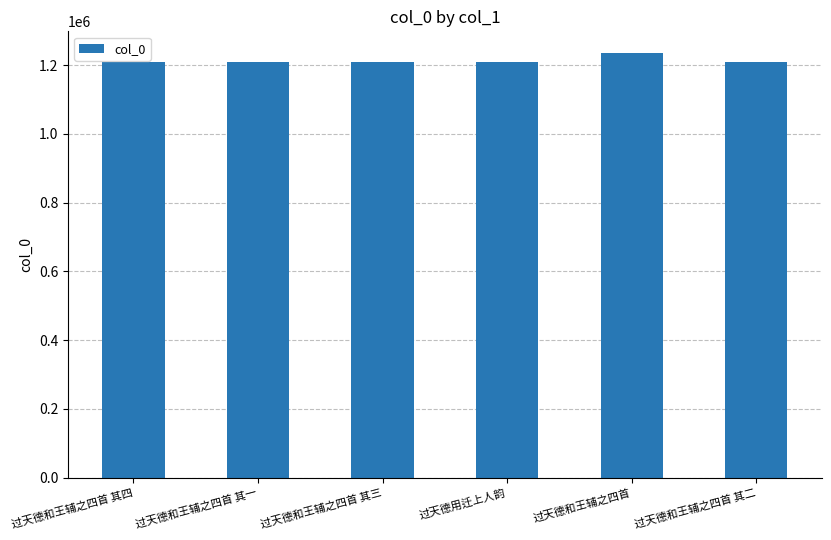

What is the sum of all values?

7284035